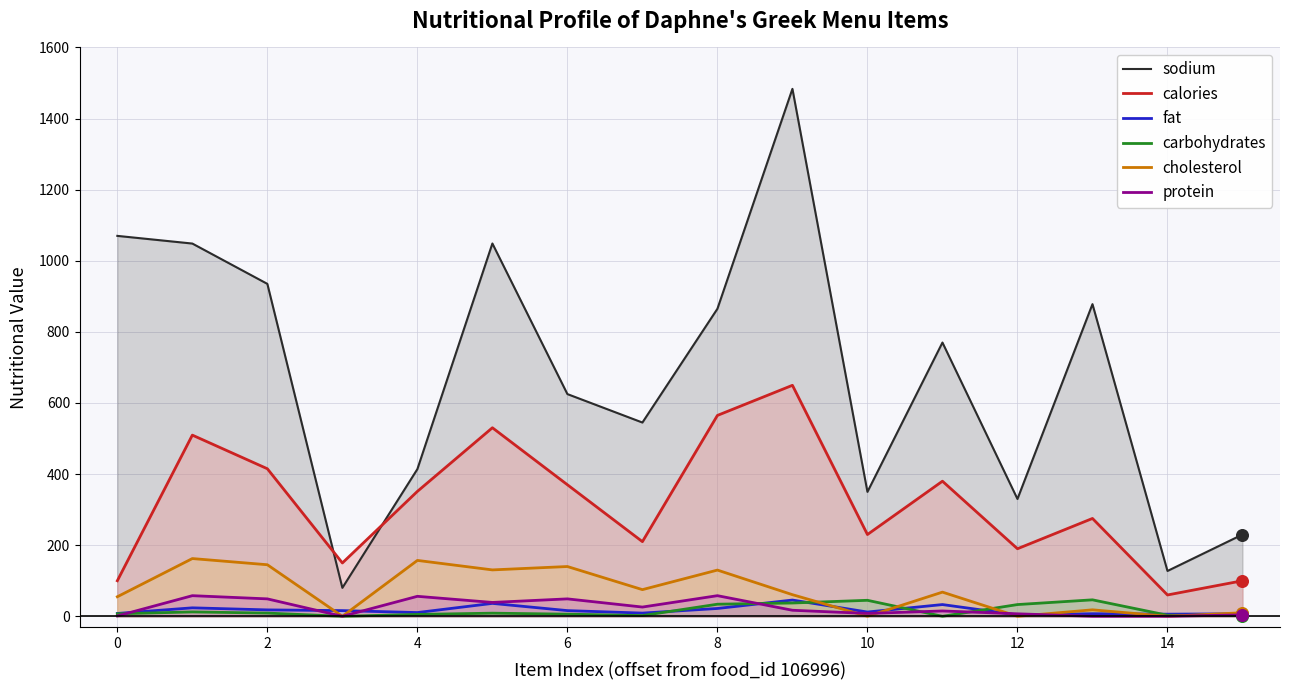

Which series has the largest total across all categories?

sodium